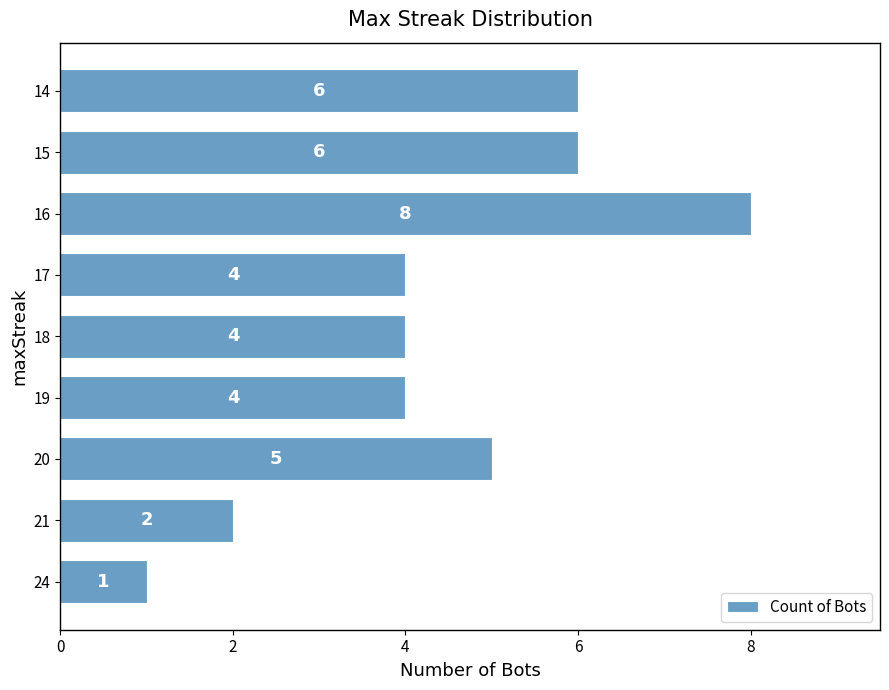

Read the value at 18.

4